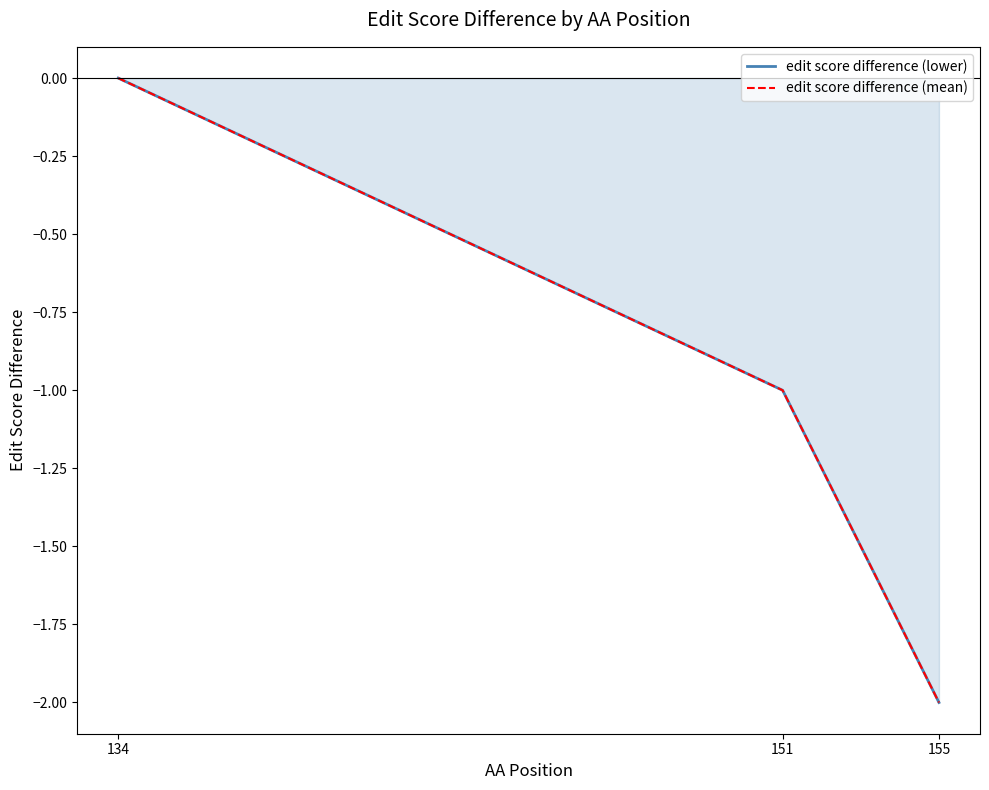

True or false: edit score difference (lower) has a value of -2 at 155.

True